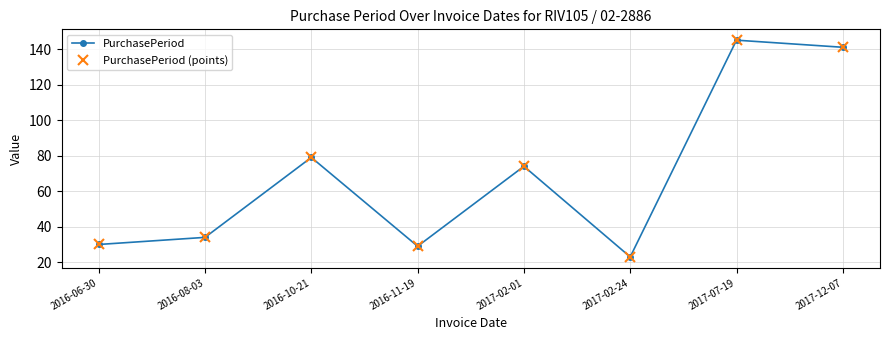

What is the sum of the PurchasePeriod (points) values at 2016-06-30 and 2016-08-03?

64